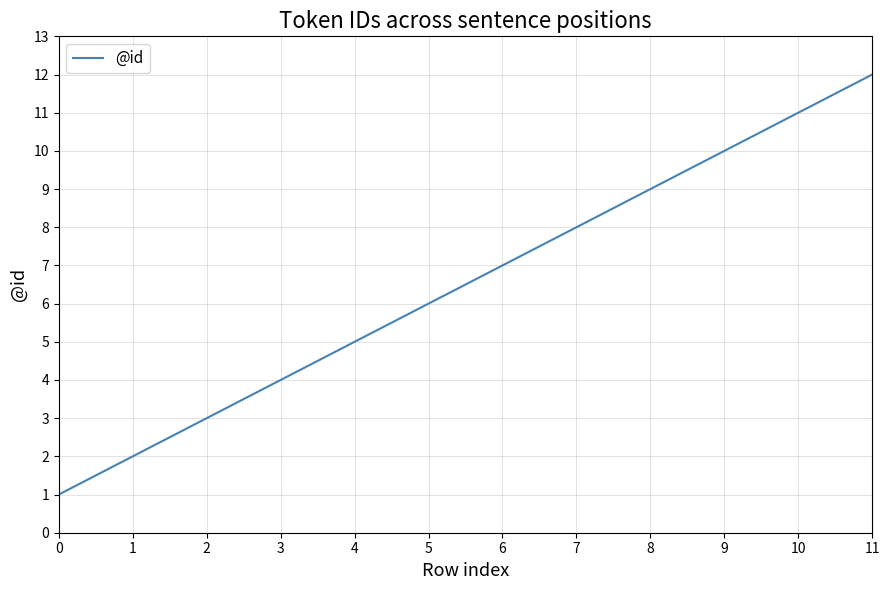

What is the ratio of the value at 9 to the value at 1?

5.0